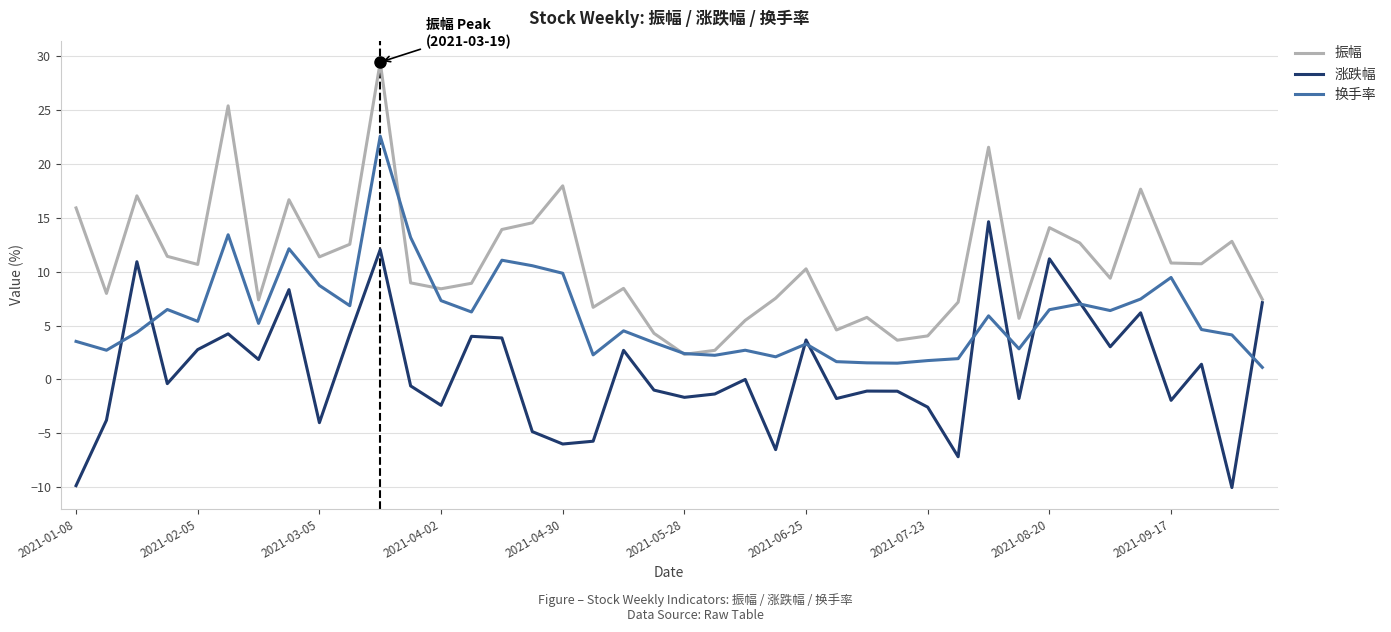

What is the difference between the second highest and minimum values in the 换手率 series?

12.3